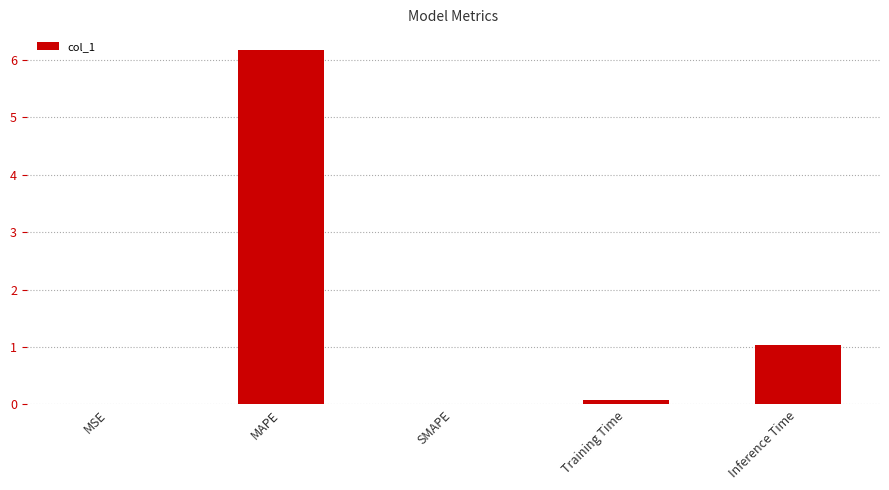

How many series are shown in this chart?

1